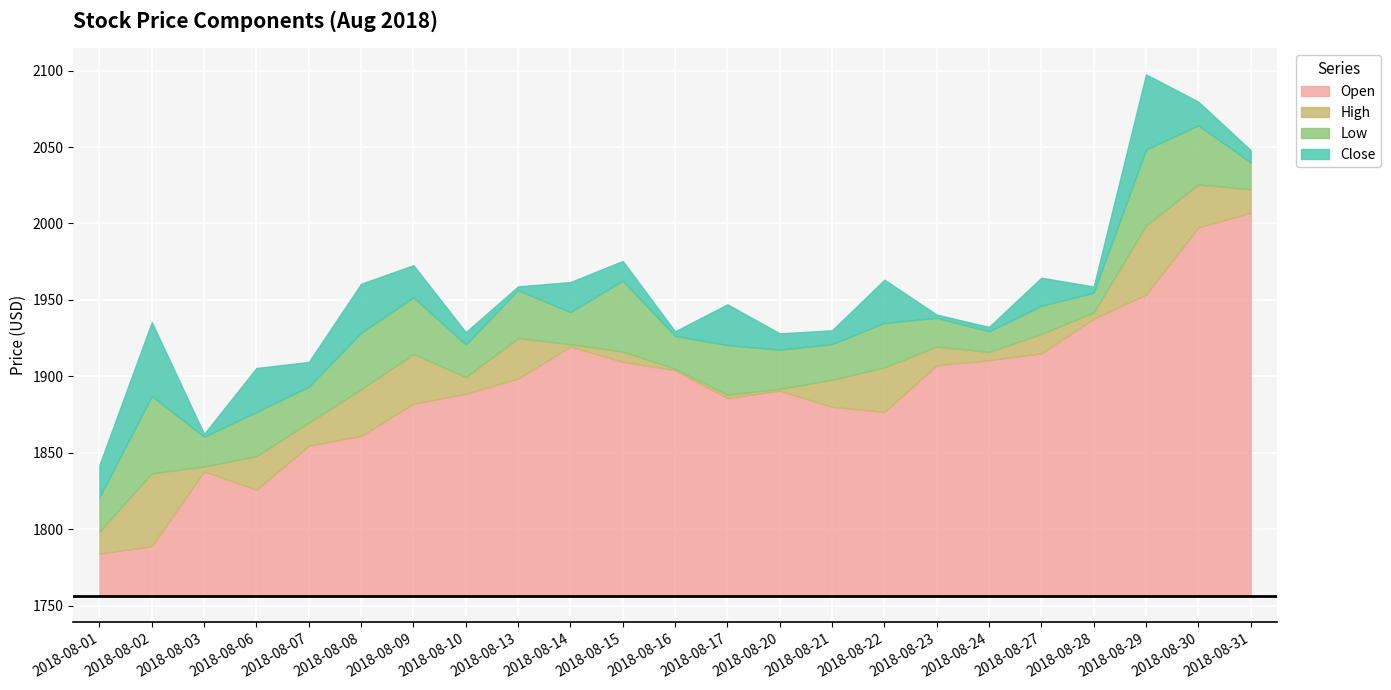

What is the lowest value of the Open series?

28.0